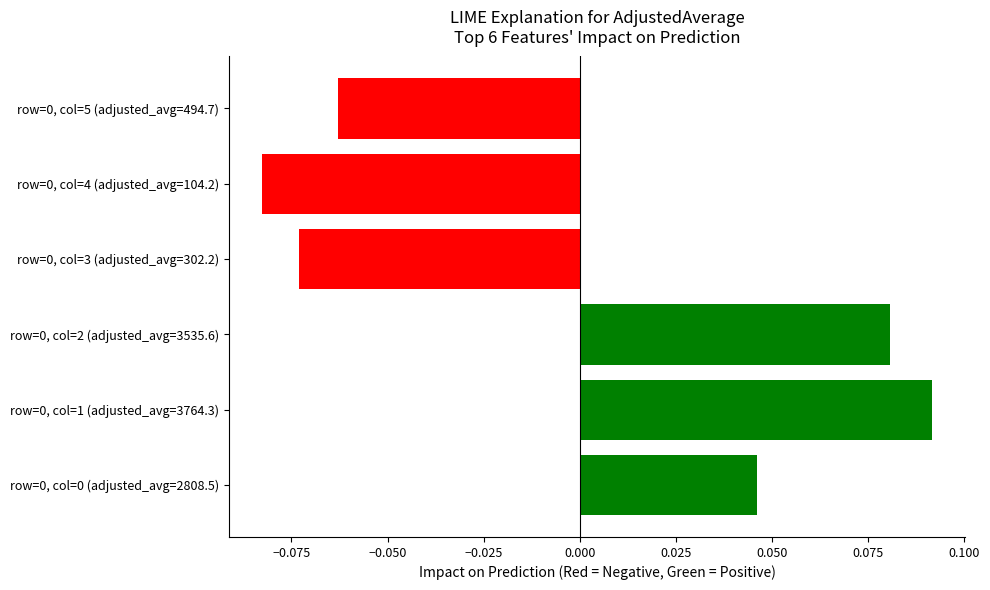

Count the number of values greater than 0.

3